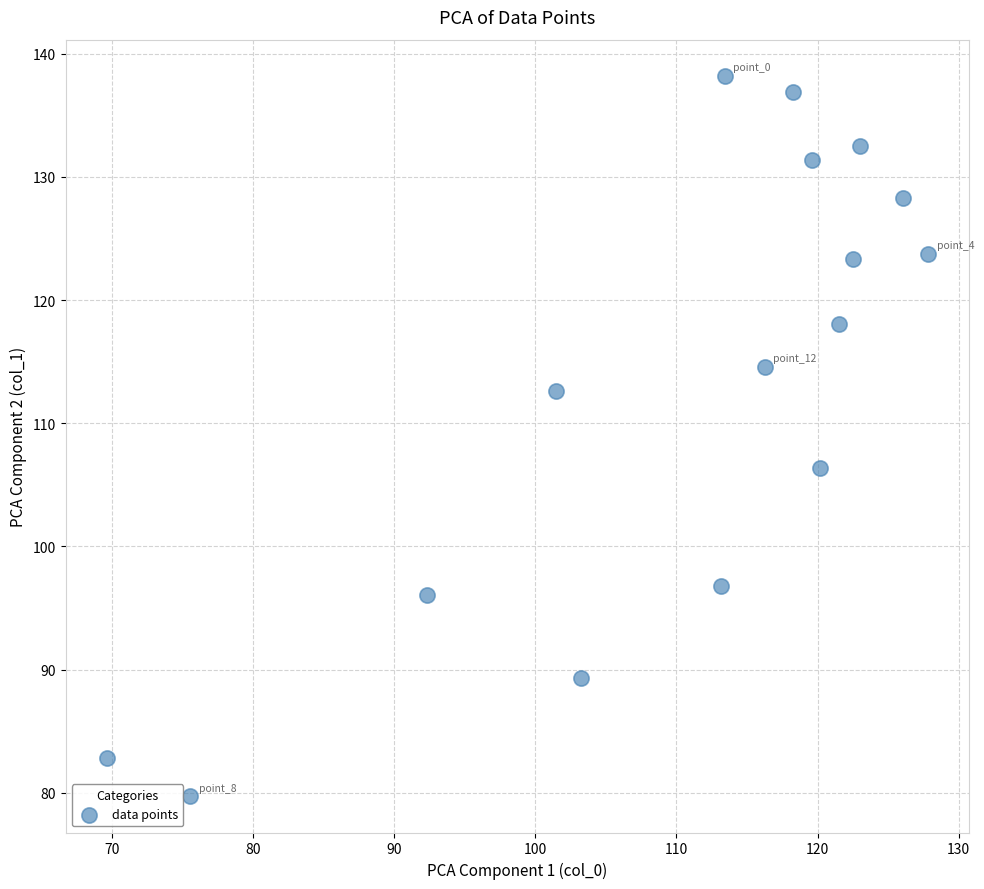

What Y value in the scatter plot is closest to 108?

106.3